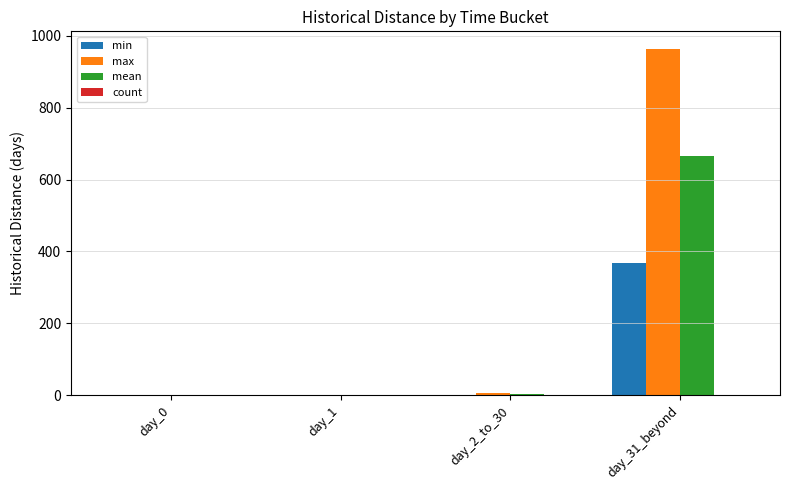

Which series has the largest total across all categories?

max